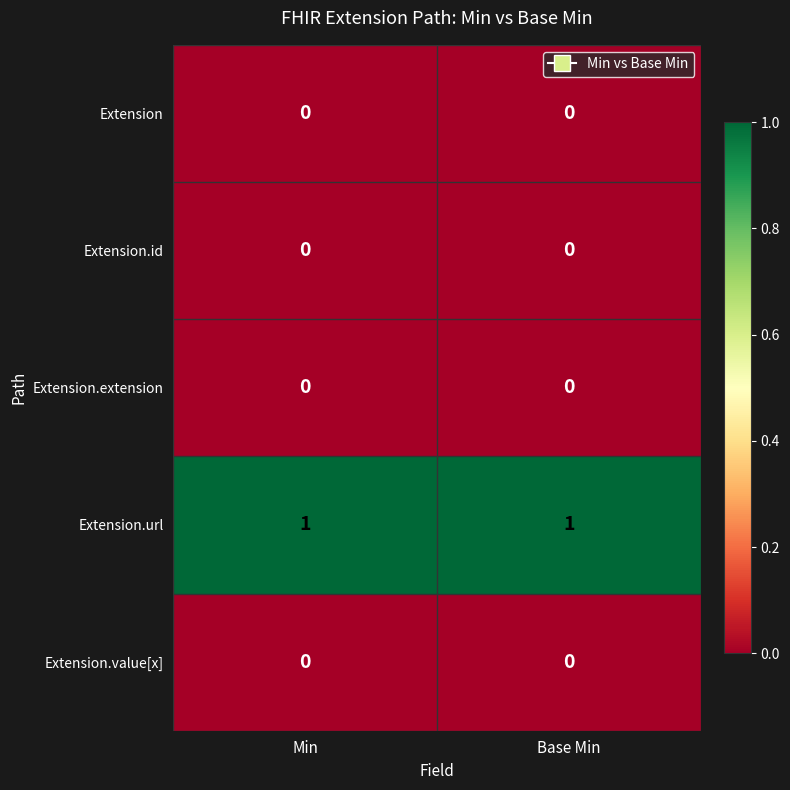

What is the total value across all series at Base Min?

1